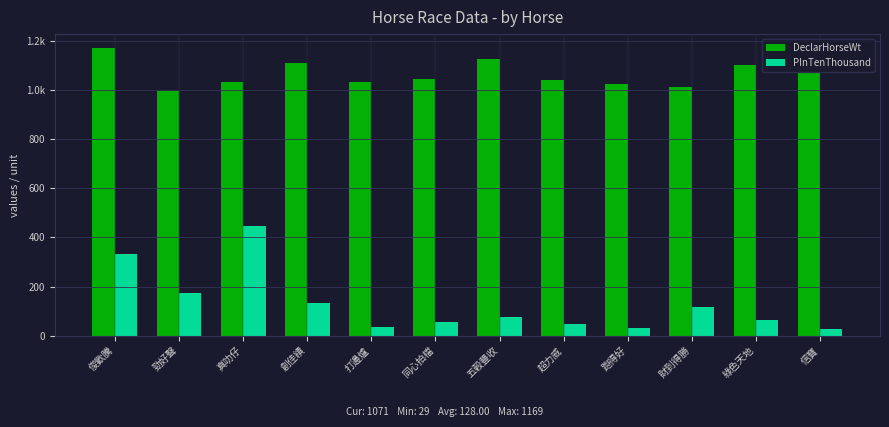

What is the label of the 4th bar from the right?

跑得好